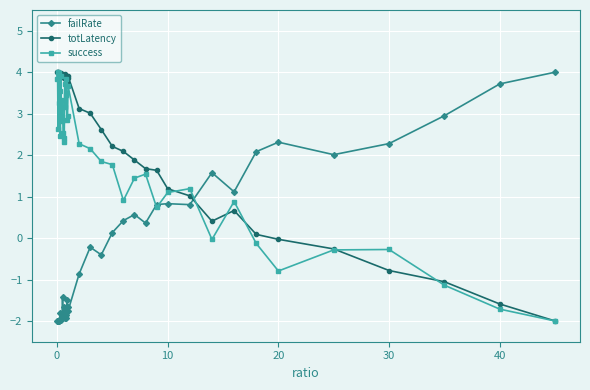

What is the greatest value displayed?

4.0